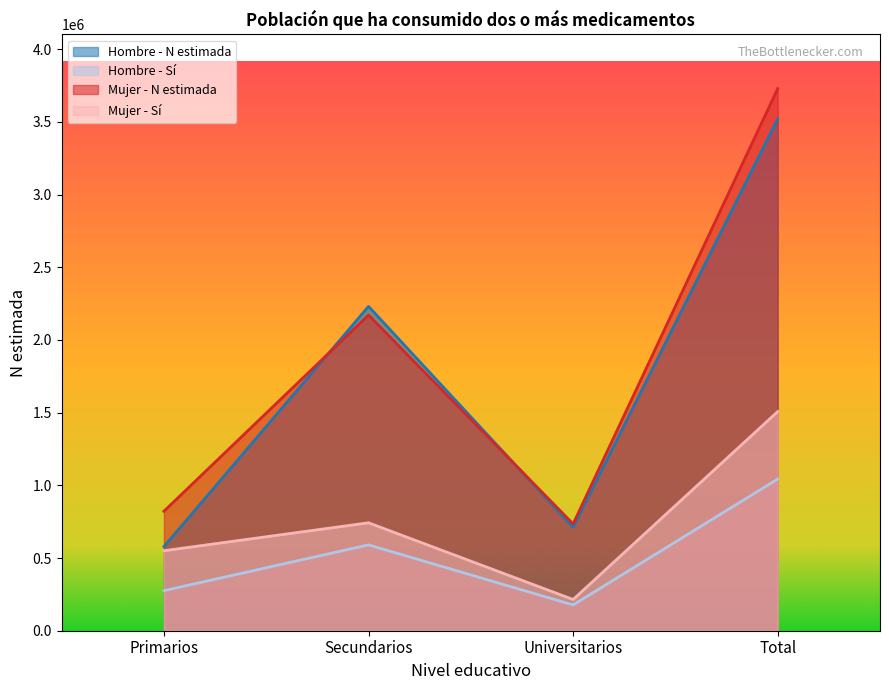

The value of Hombre - N estimada at Primarios is 1002123. True or false?

False